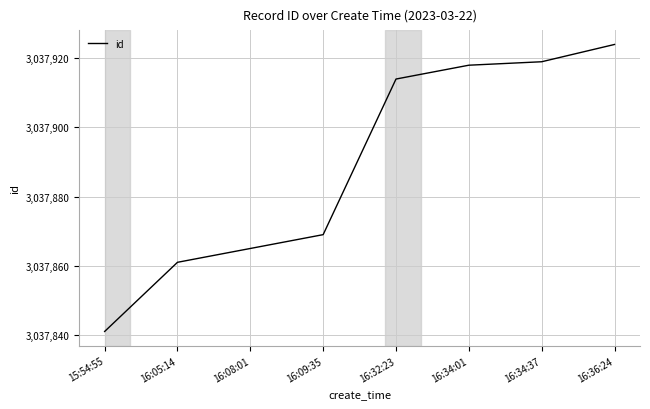

Rank the categories by value from lowest to highest.

15:54:55, 16:05:14, 16:08:01, 16:09:35, 16:32:23, 16:34:01, 16:34:37, 16:36:24